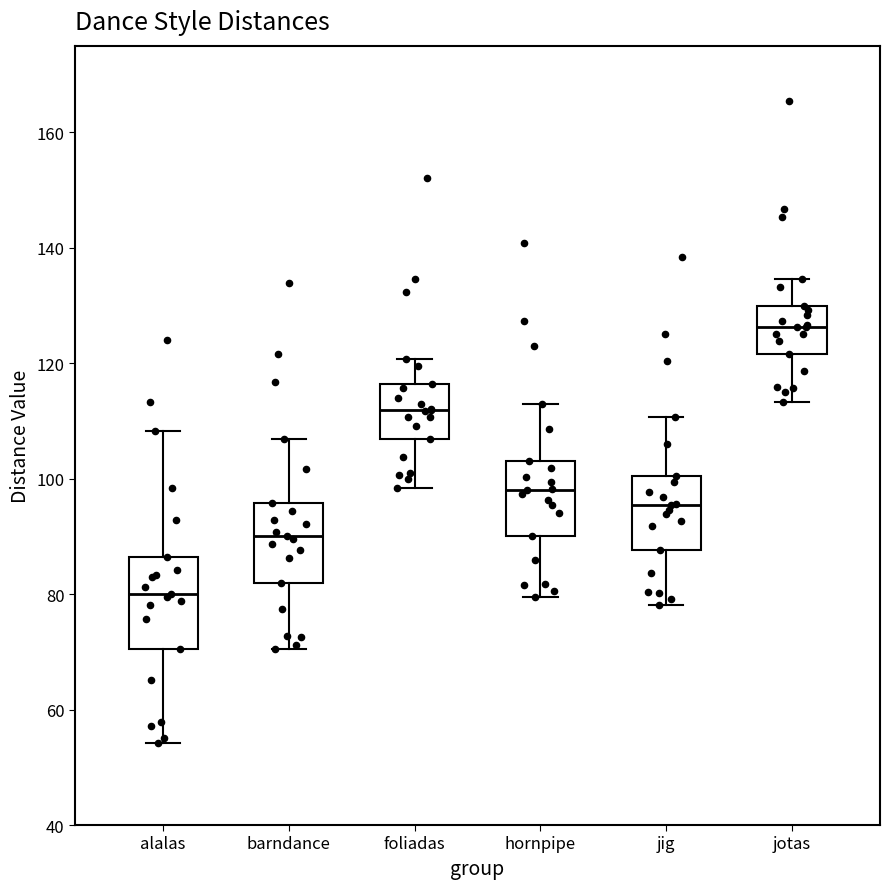

Comparing the boxes themselves (not the whiskers), which one is the tallest?

alalas